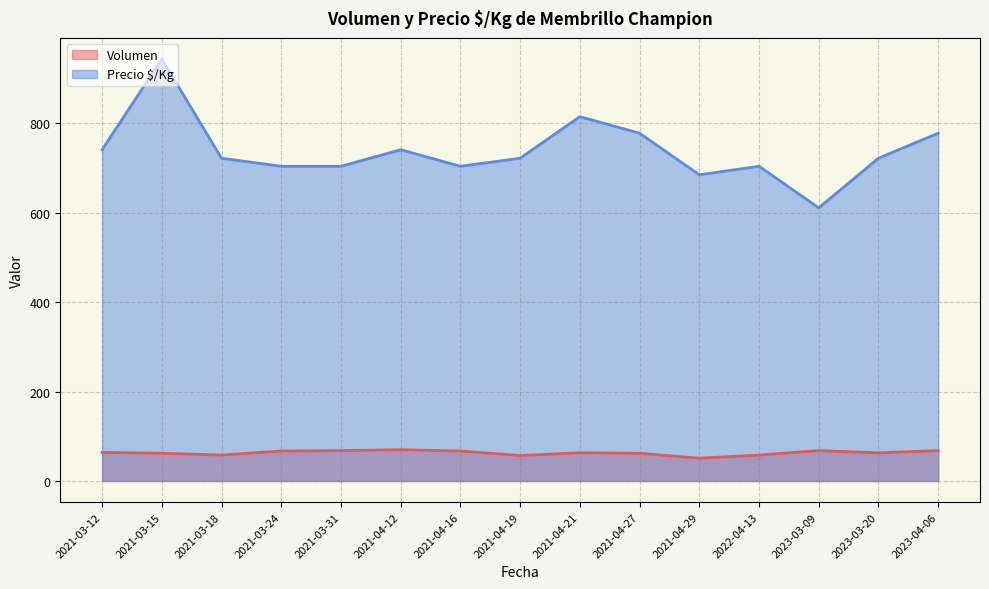

At which category is the sum across all series the highest?

2021-03-15